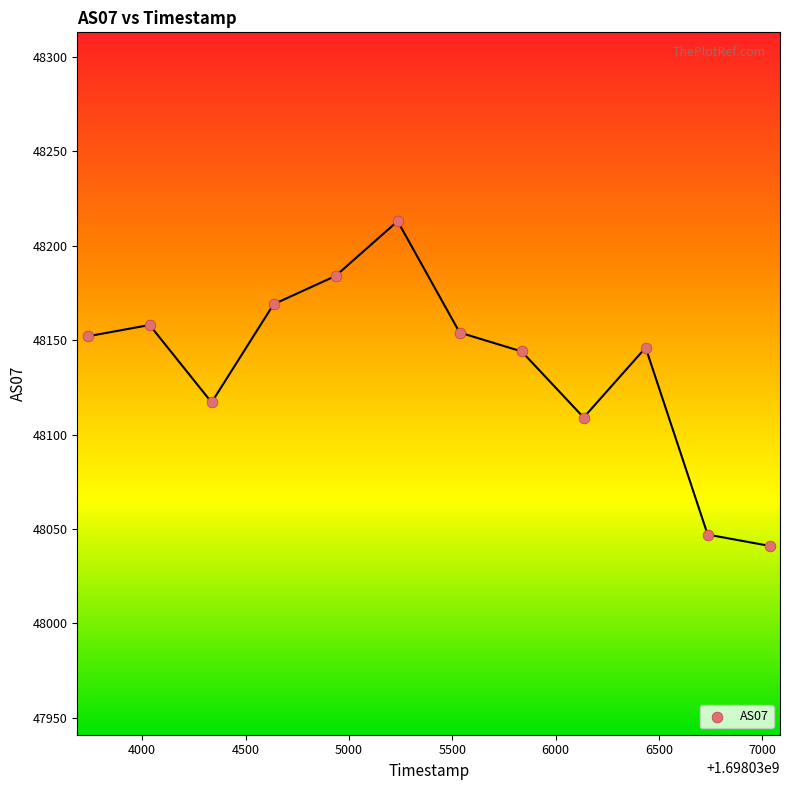

What Y value in the scatter plot is closest to 48127?

48117